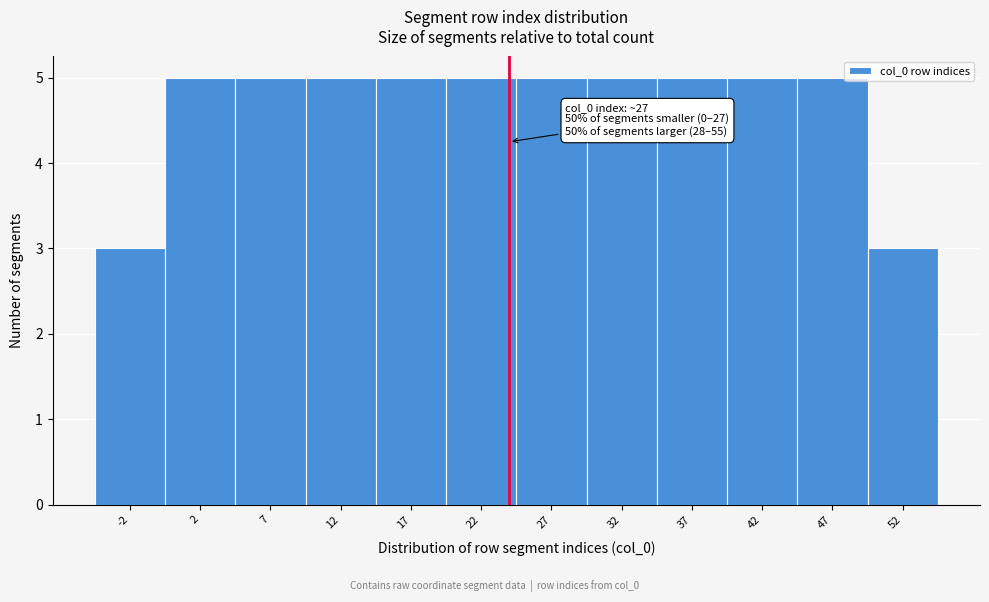

Reading left to right, list all the values displayed in this chart.

-2=3	2=5	7=5	12=5	17=5	22=5	27=5	32=5	37=5	42=5	47=5	52=3